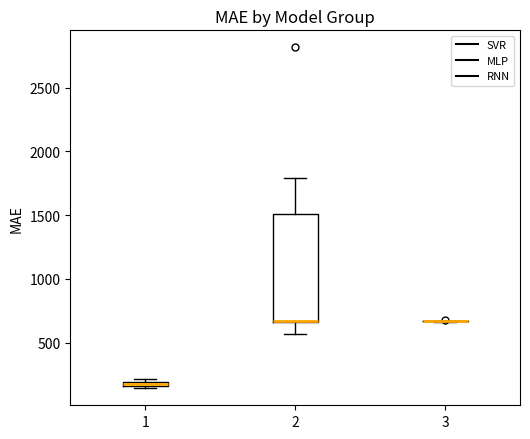

Where is the lower edge of the box at x = 1 on the y-axis? The values are not printed on the chart, so give them approximately, as read against the axis.

150